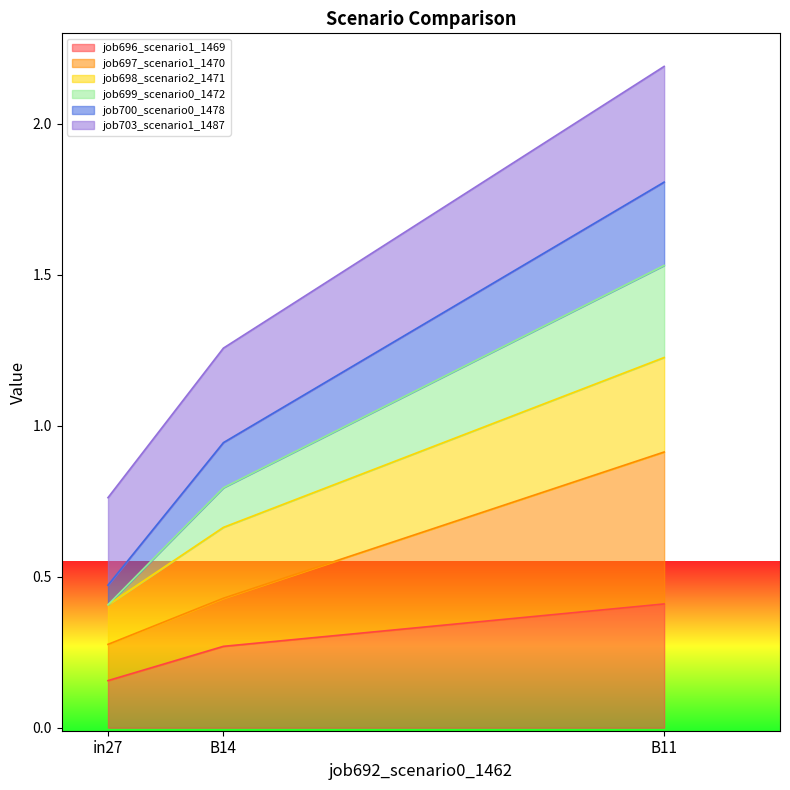

Which category has the highest value in the job696_scenario1_1469 series?

B11